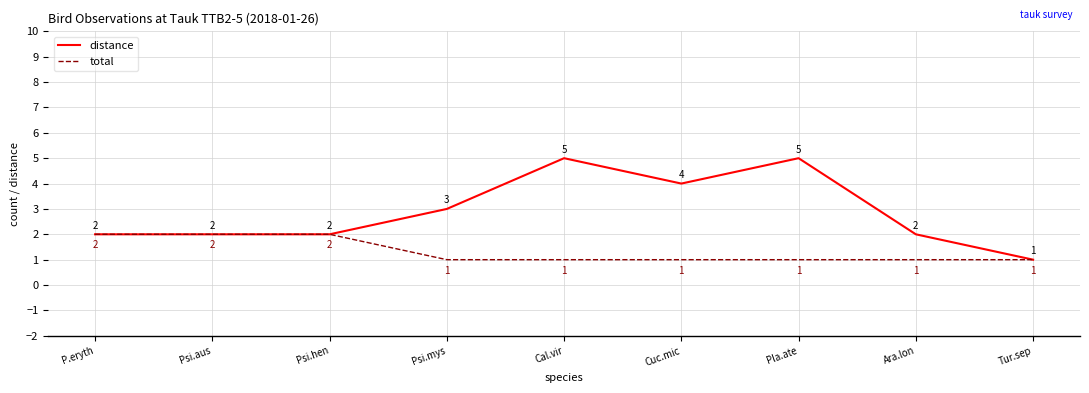

Is it true that distance equals 5 at Cal.vir?

True